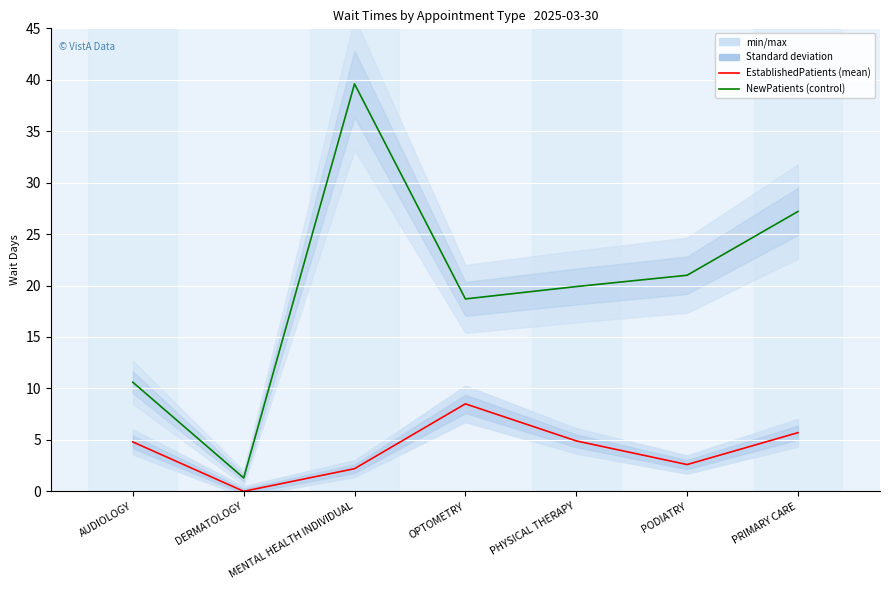

At how many categories does at least one series exceed 23?

2